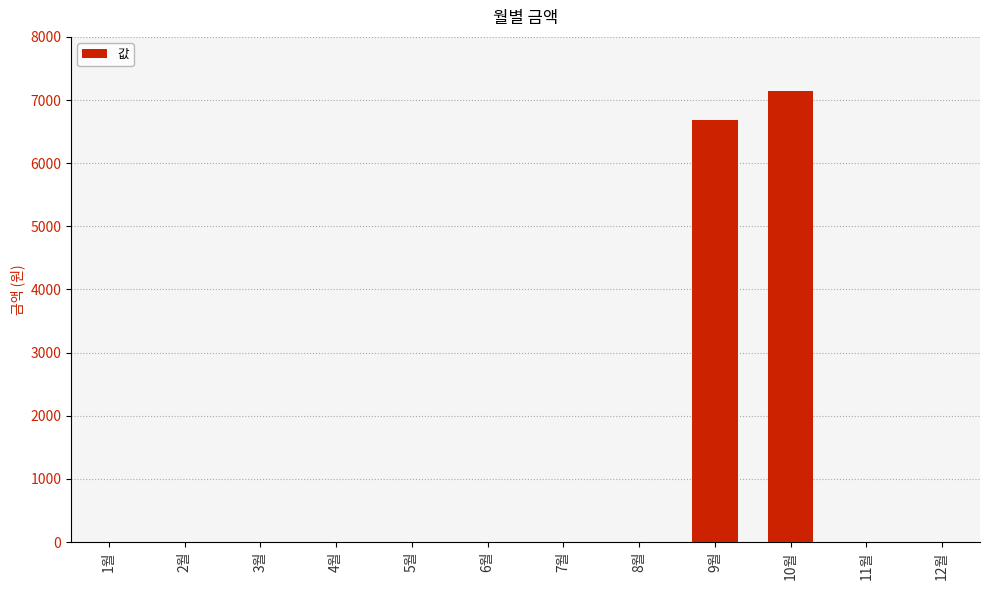

Is it true that the value at 1월 is 0?

True